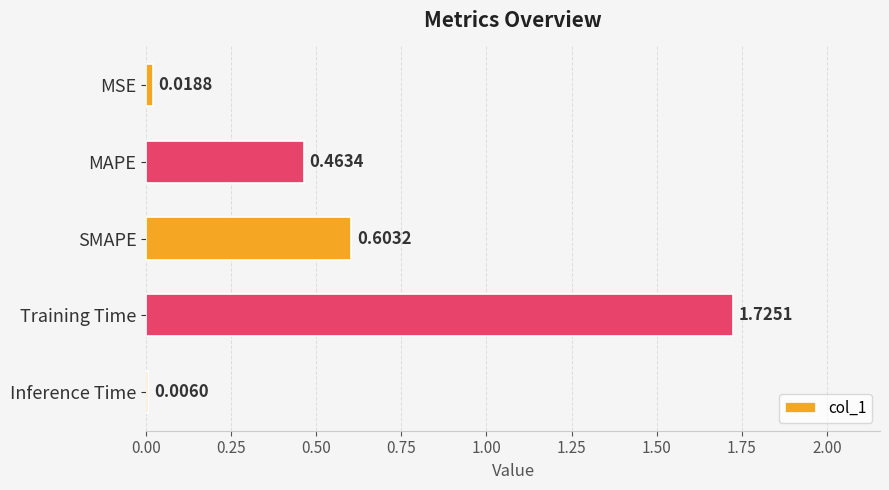

What is the sum of all values?

2.8